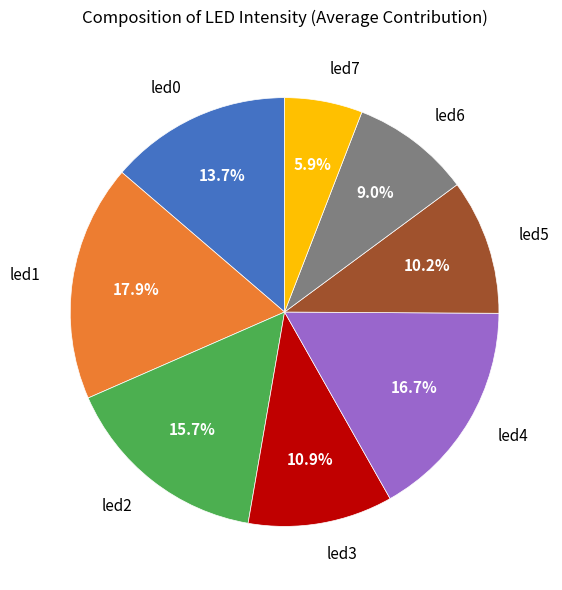

Is there any slice that represents more than half of the pie?

No